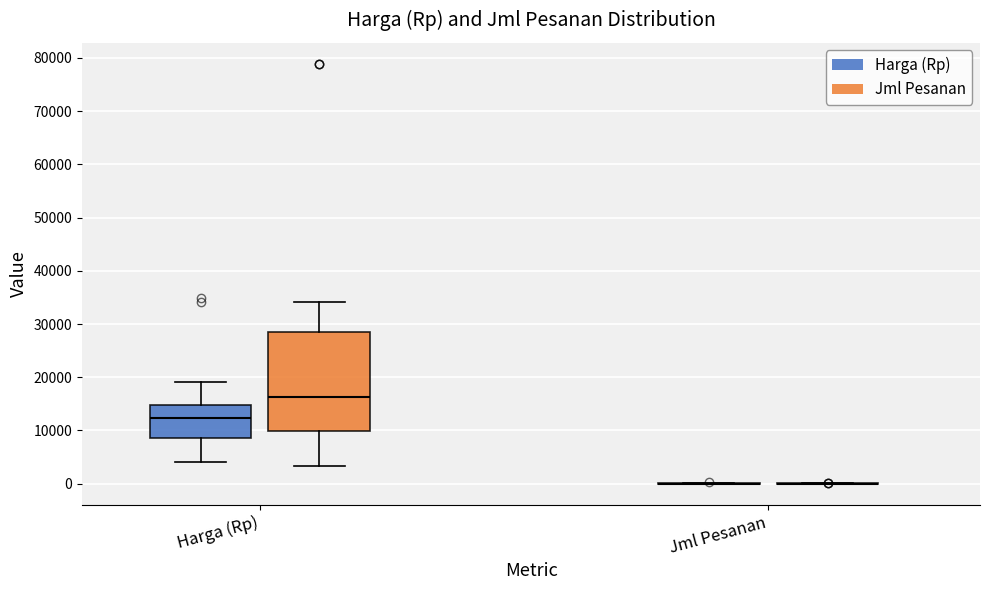

Reading left to right, transcribe this box plot: for each box, give where its median line is, the range the box spans, and where its two whiskers end, as read against the y-axis. The values are not printed on the chart, so give them approximately, as read against the axis.

Harga (Rp) (Harga (Rp)): median 12000, box 9000 to 15000, whiskers 4000 to 19000
Harga (Rp) (Jml Pesanan): median 16000, box 10000 to 28000, whiskers 3000 to 34000
Jml Pesanan (Harga (Rp)): box collapsed to a line at 0, whiskers 0 to 0
Jml Pesanan (Jml Pesanan): box collapsed to a line at 0, whiskers 0 to 0